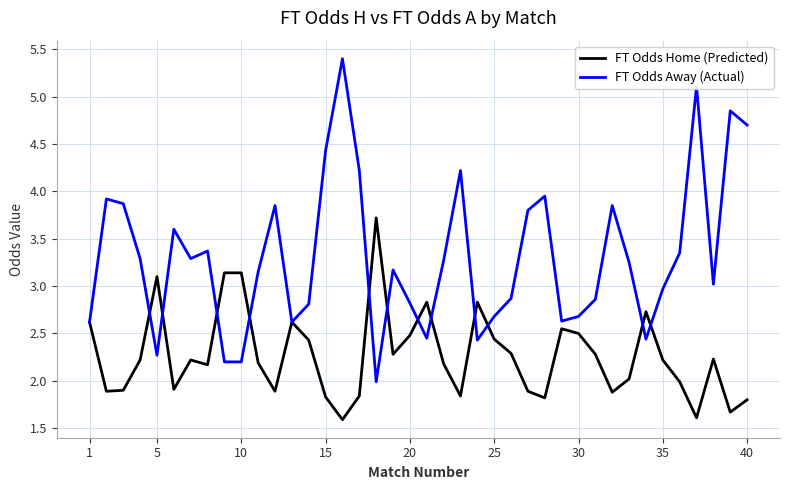

After their last crossing, which series has the higher values: FT Odds Home (Predicted) or FT Odds Away (Actual)?

FT Odds Away (Actual)